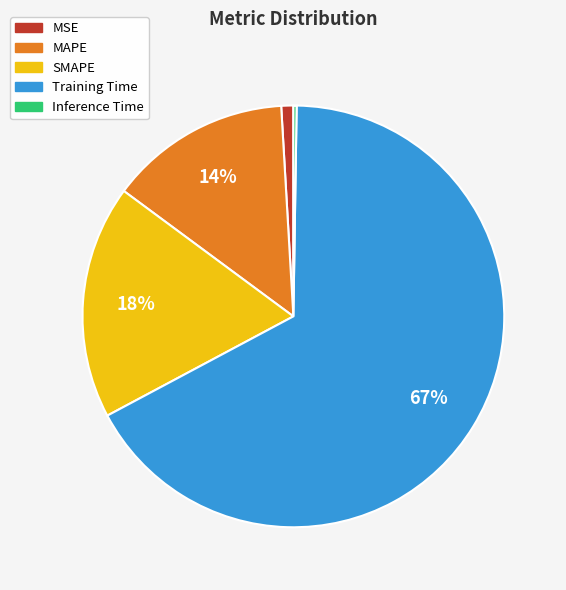

Is the sum of SMAPE and MAPE greater than half?

No